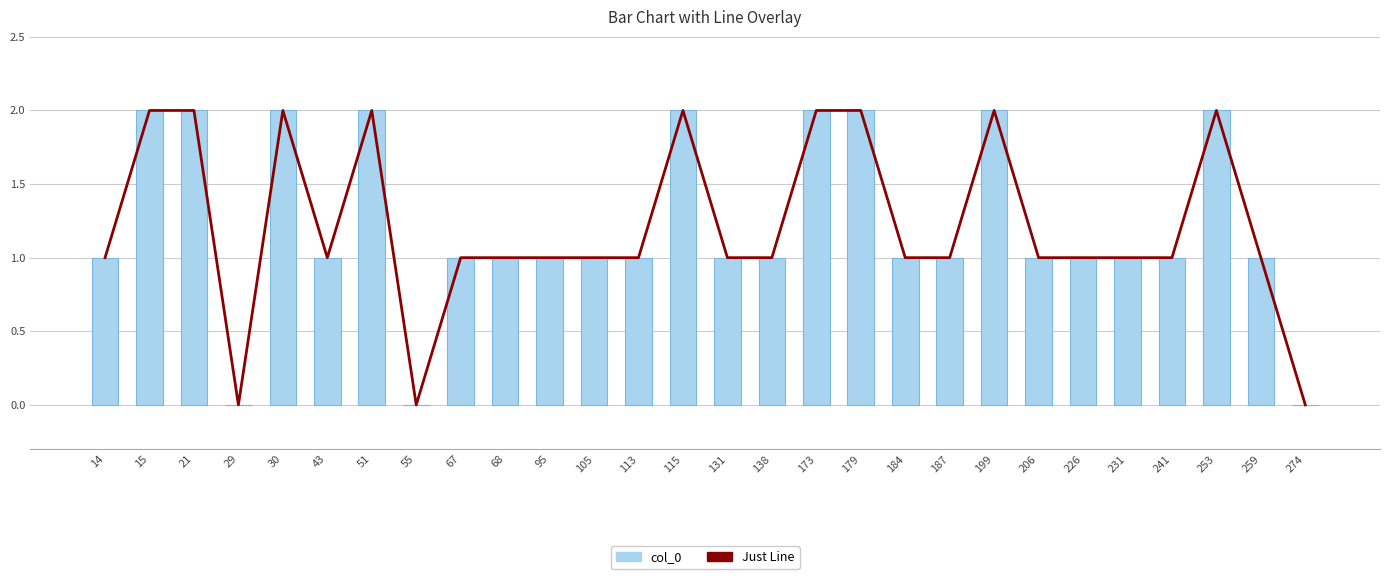

Which series changed the most between 173 and 241?

Just Line